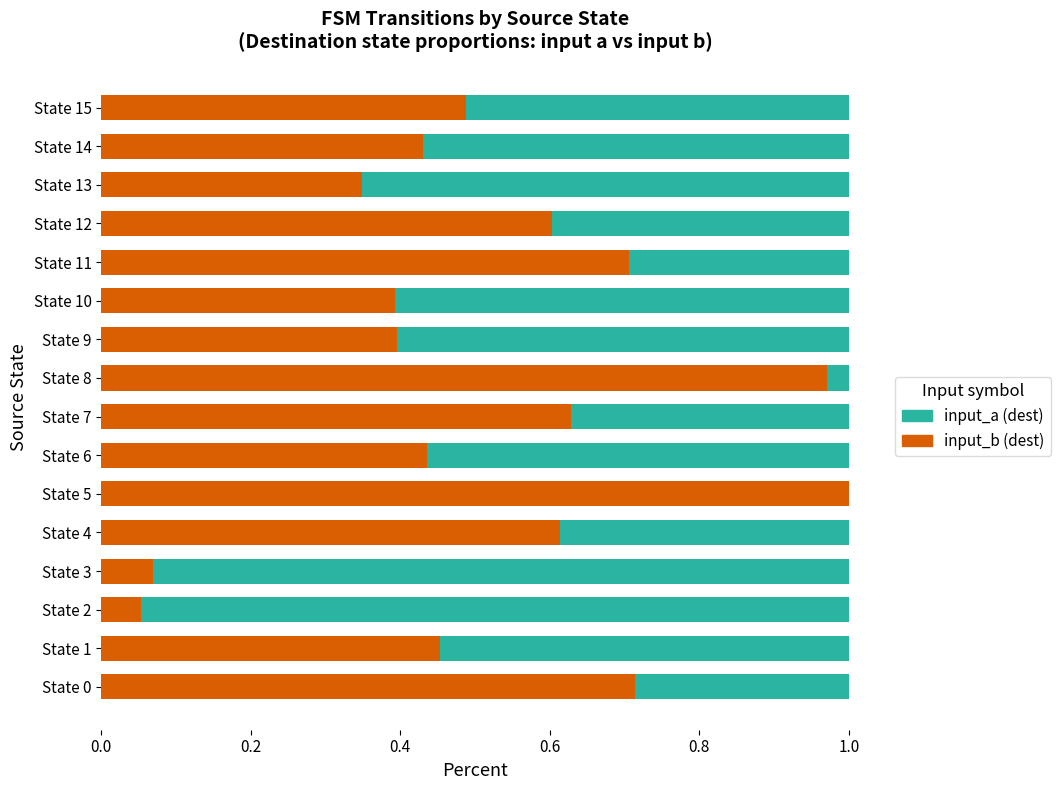

Which category has the highest value in the input_b (dest) series?

State 5